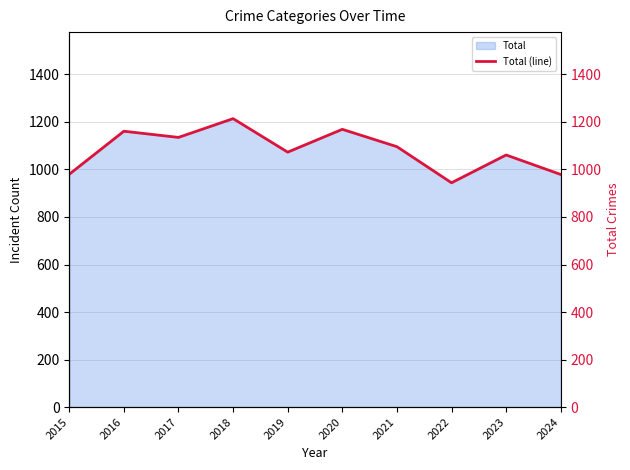

Rank the categories by value from lowest to highest.

2022, 2024, 2015, 2023, 2019, 2021, 2017, 2016, 2020, 2018